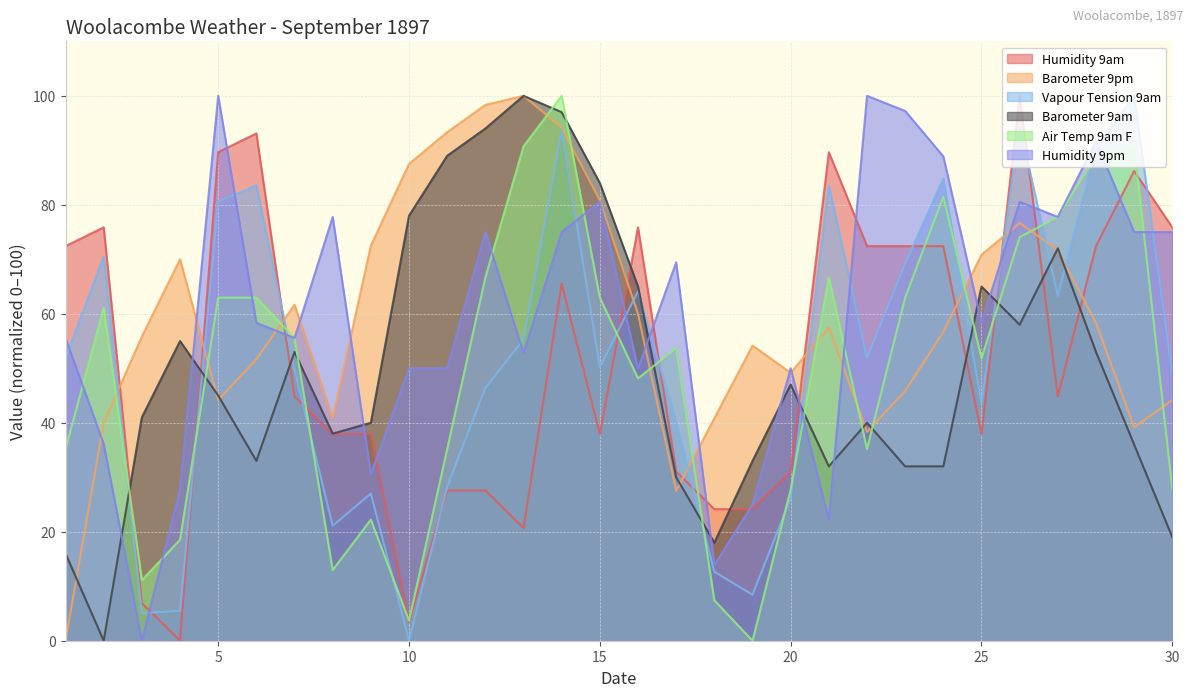

What is the difference between the highest and lowest values at 13?

79.3